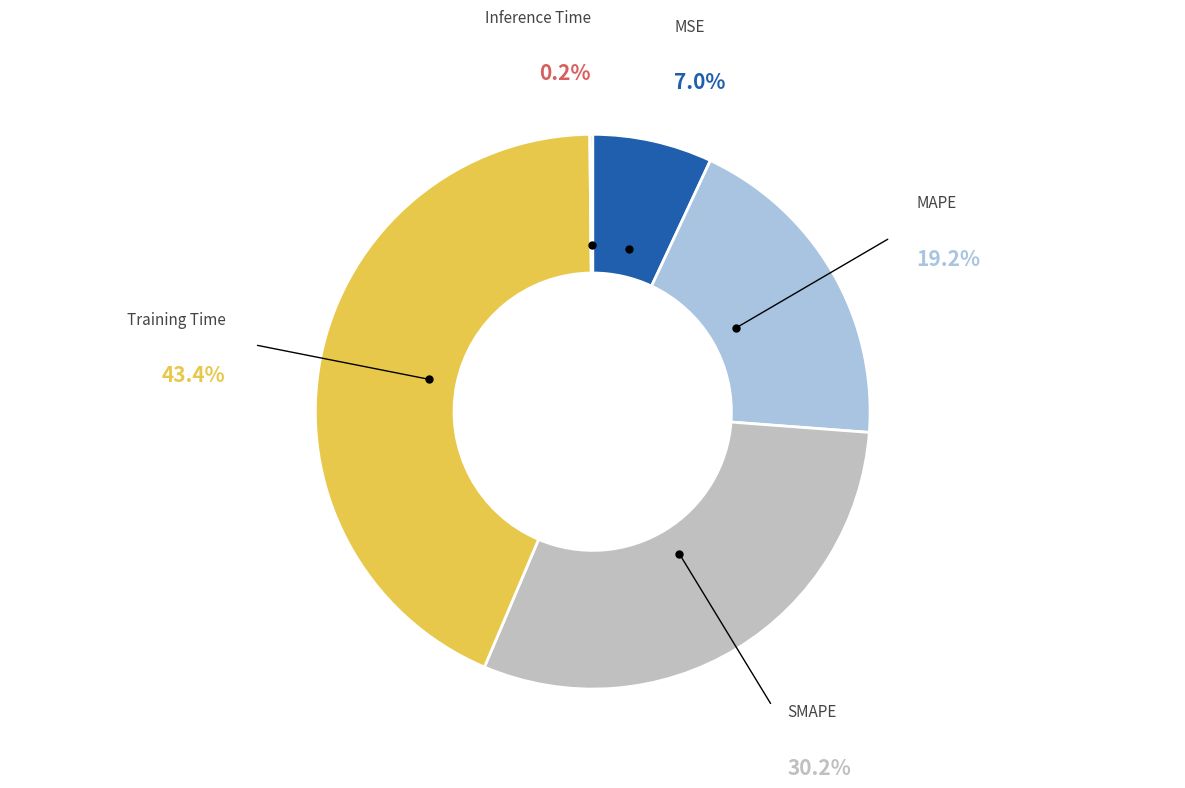

What is the largest slice in the pie chart?

Training Time